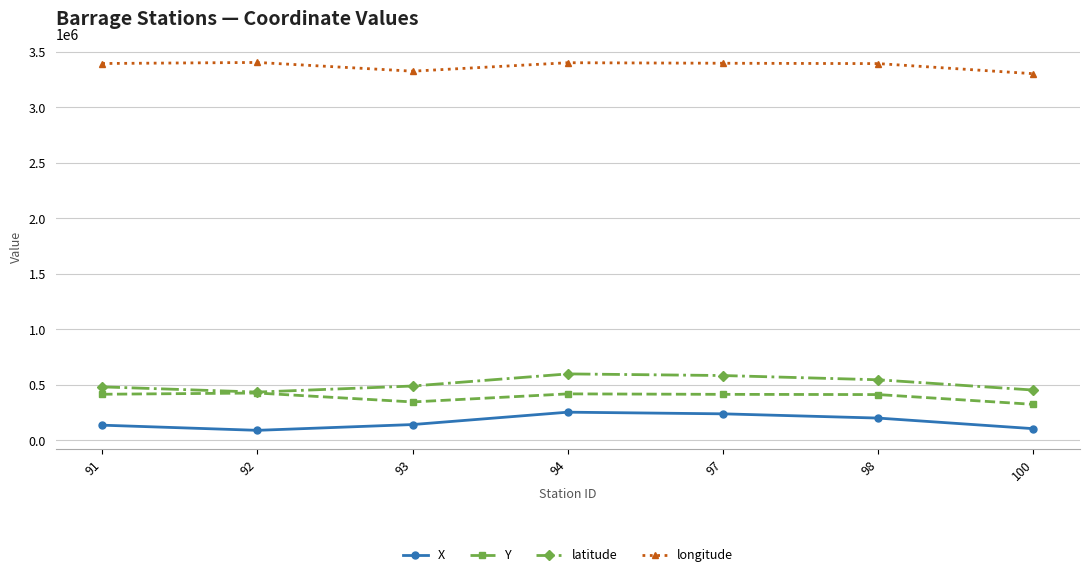

The longitude series shows 4542733.9 at 94. True or false?

False